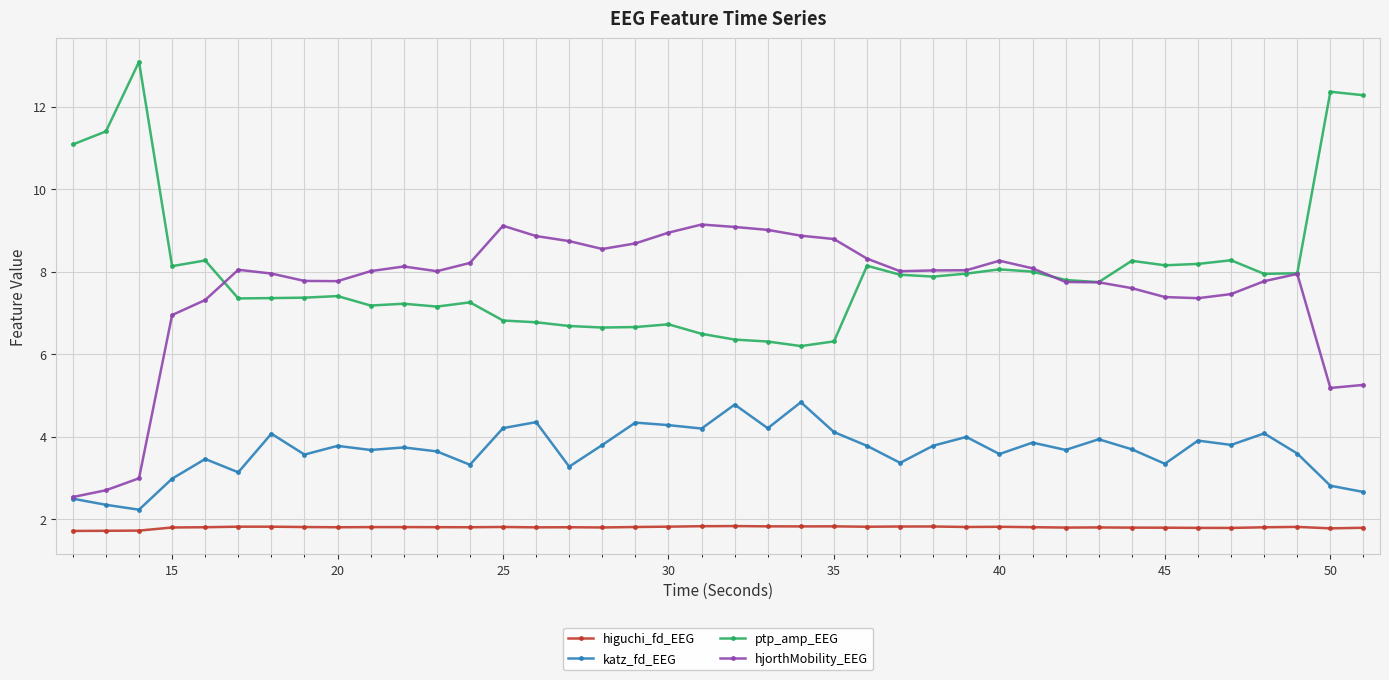

What is the highest value of the hjorthMobility_EEG series?

9.1